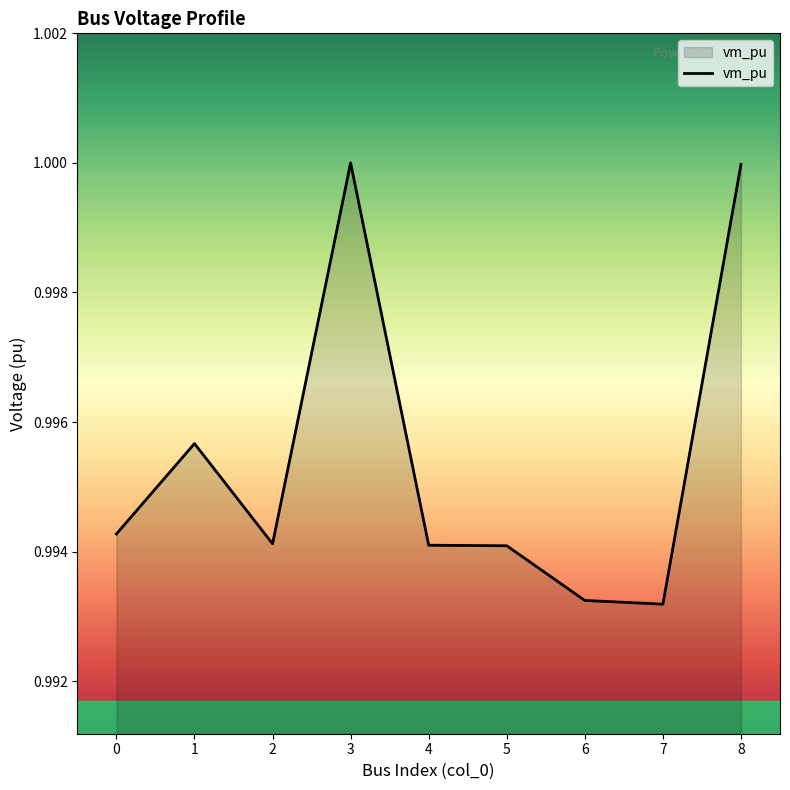

Which has a higher value, 4 or 7?

4